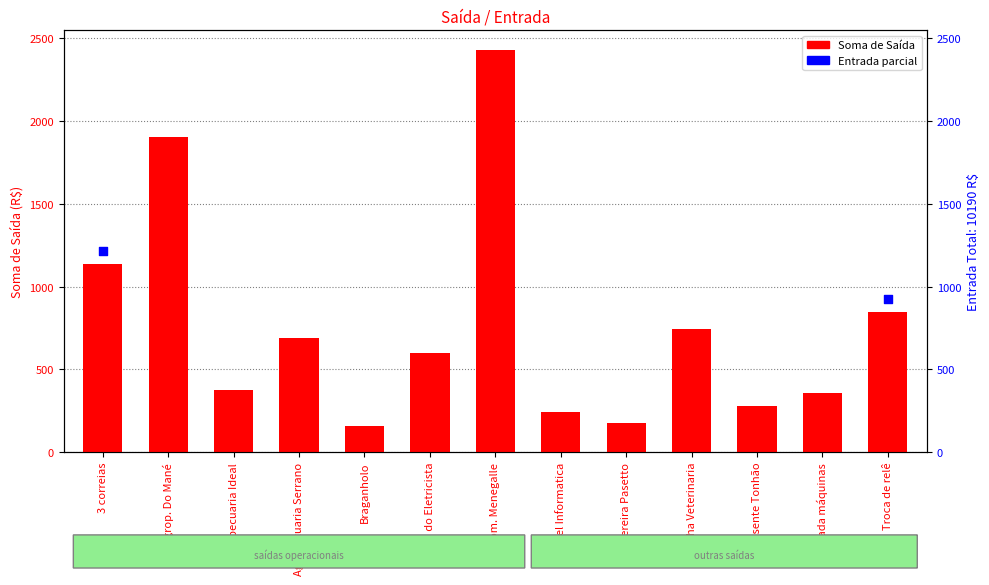

Approximately how many times larger is the value at Agropecuaria Serrano compared to Presente Tonhão?

2.5